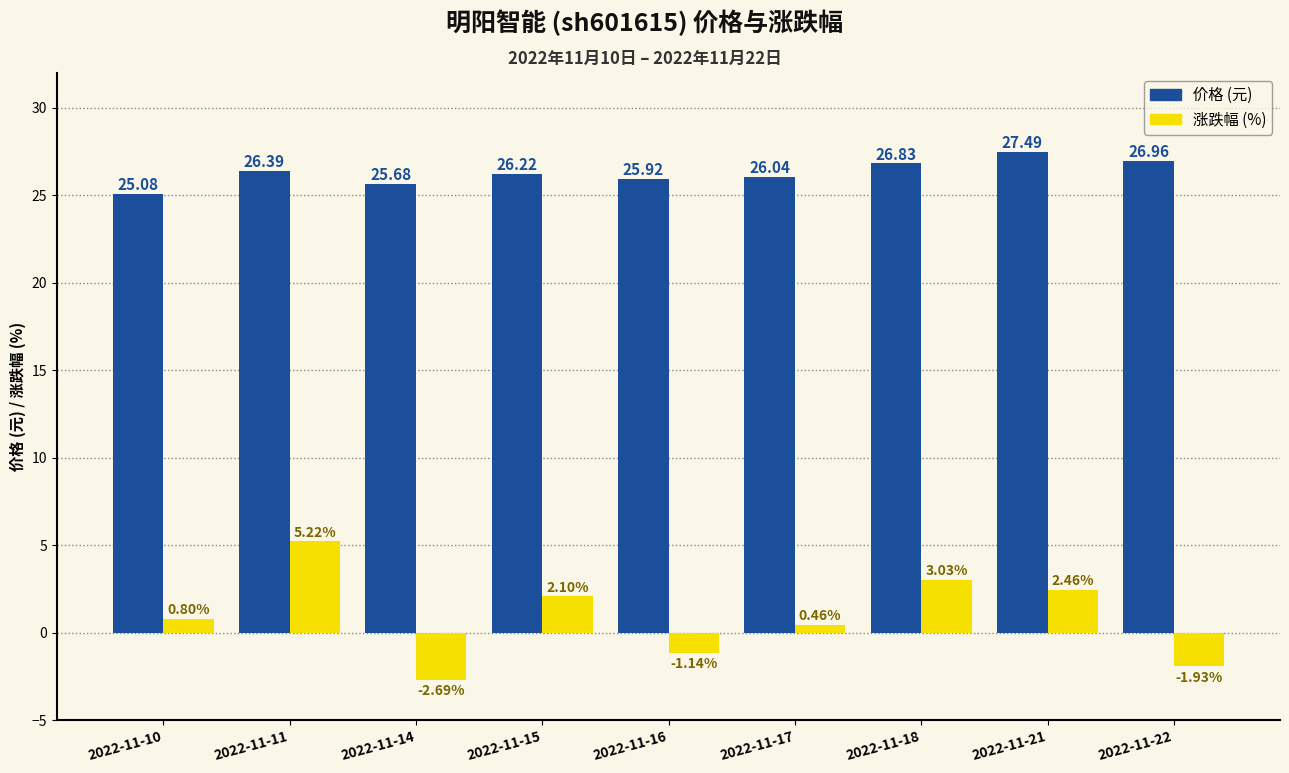

What is the spread (max minus min) of values at 2022-11-16?

27.1